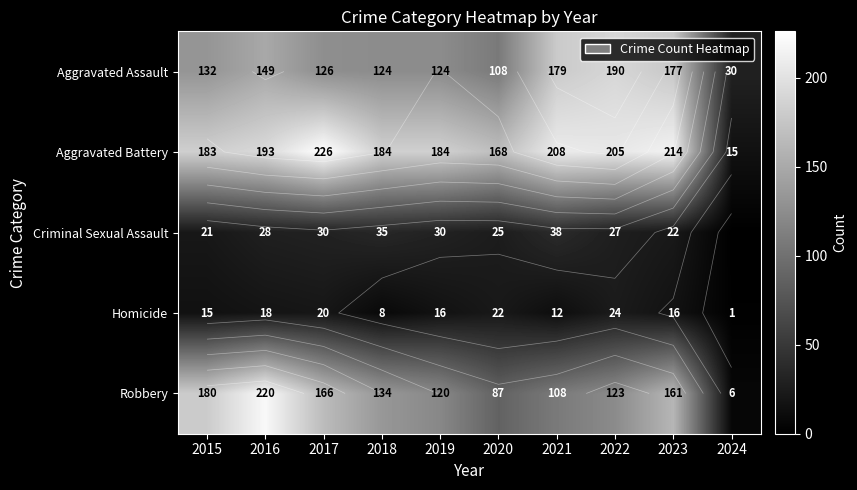

At 2019, list the series in order from largest to smallest.

Aggravated Battery, Aggravated Assault, Robbery, Criminal Sexual Assault, Homicide